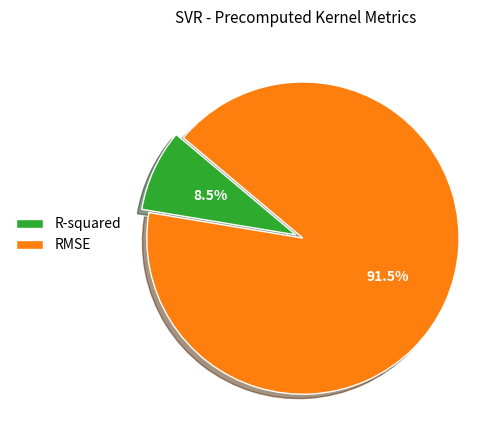

How many segments does this pie chart have?

2